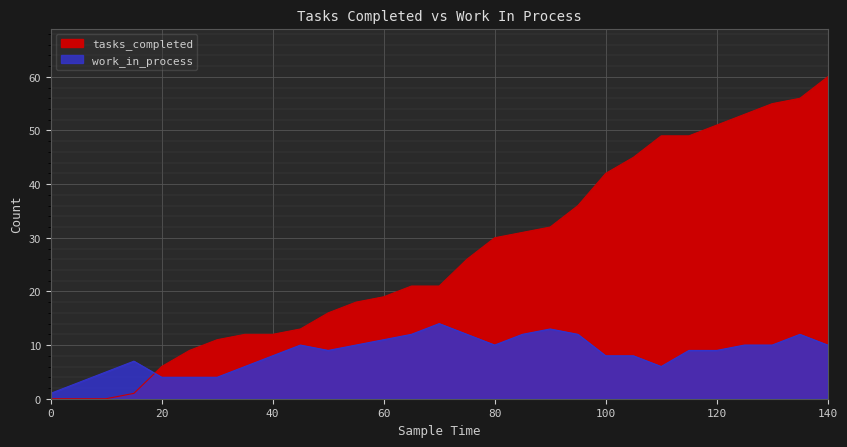

At which category is the sum across all series the highest?

140